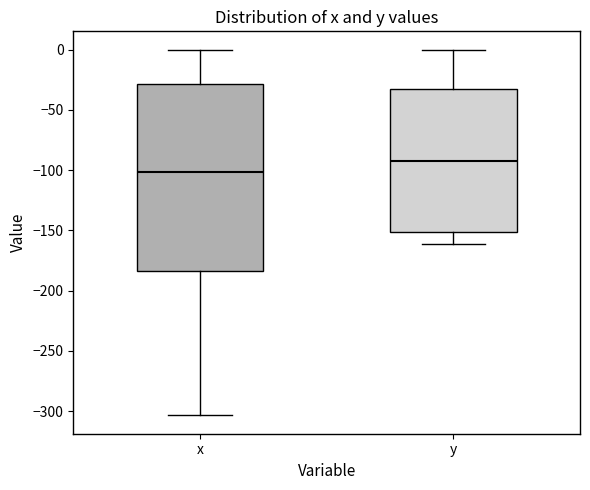

Reading left to right, transcribe this box plot: for each box, give where its median line is, the range the box spans, and where its two whiskers end, as read against the y-axis. The values are not printed on the chart, so give them approximately, as read against the axis.

x: median -100, box -185 to -30, whiskers -305 to 0
y: median -95, box -150 to -30, whiskers -160 to 0